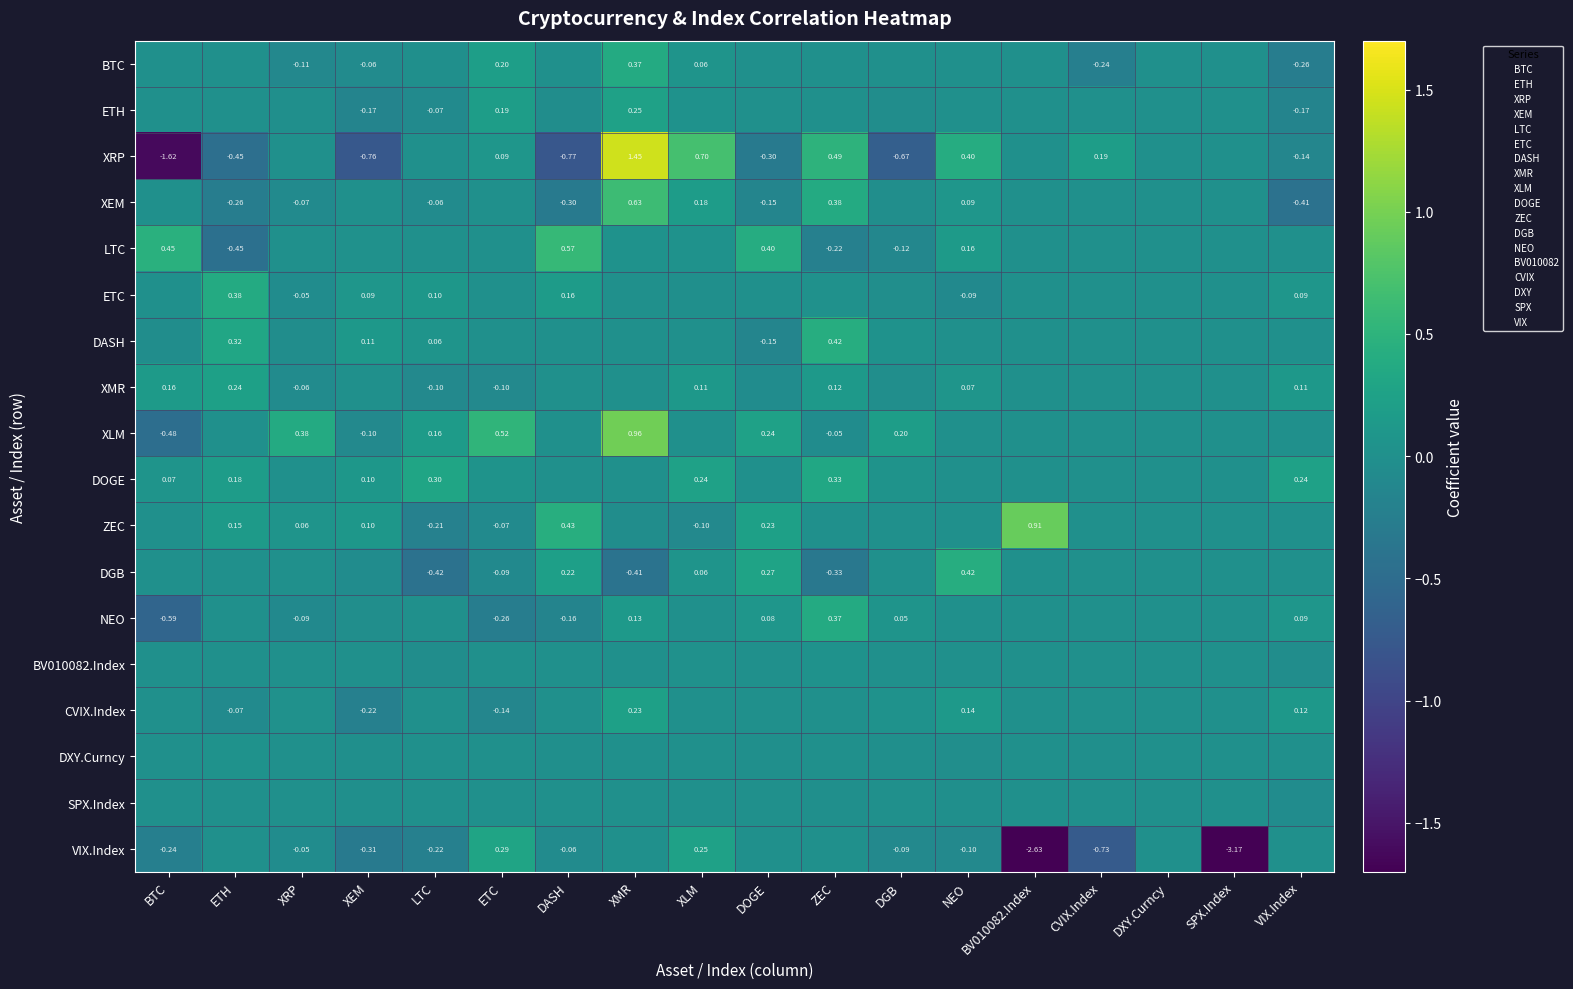

What value does the ETH series have at XEM?

-0.2